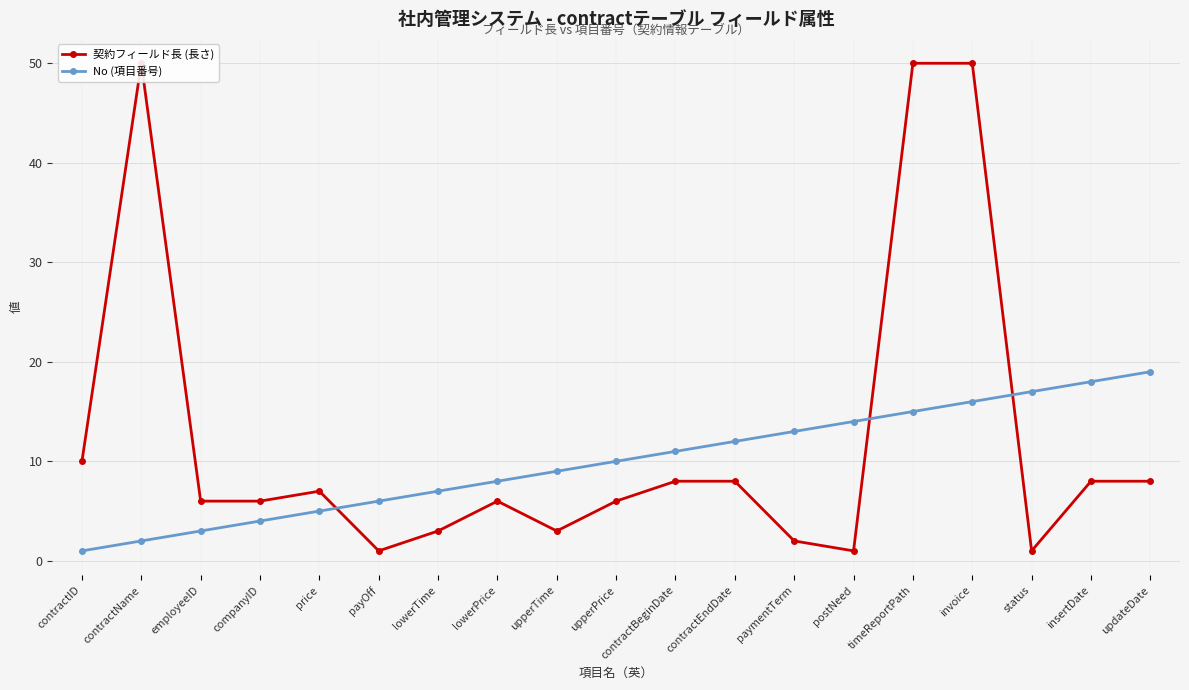

List the labels in order of 契約フィールド長 (長さ) value, largest first.

contractName, timeReportPath, invoice, contractID, contractBeginDate, contractEndDate, insertDate, updateDate, price, employeeID, companyID, lowerPrice, upperPrice, lowerTime, upperTime, paymentTerm, payOff, postNeed, status